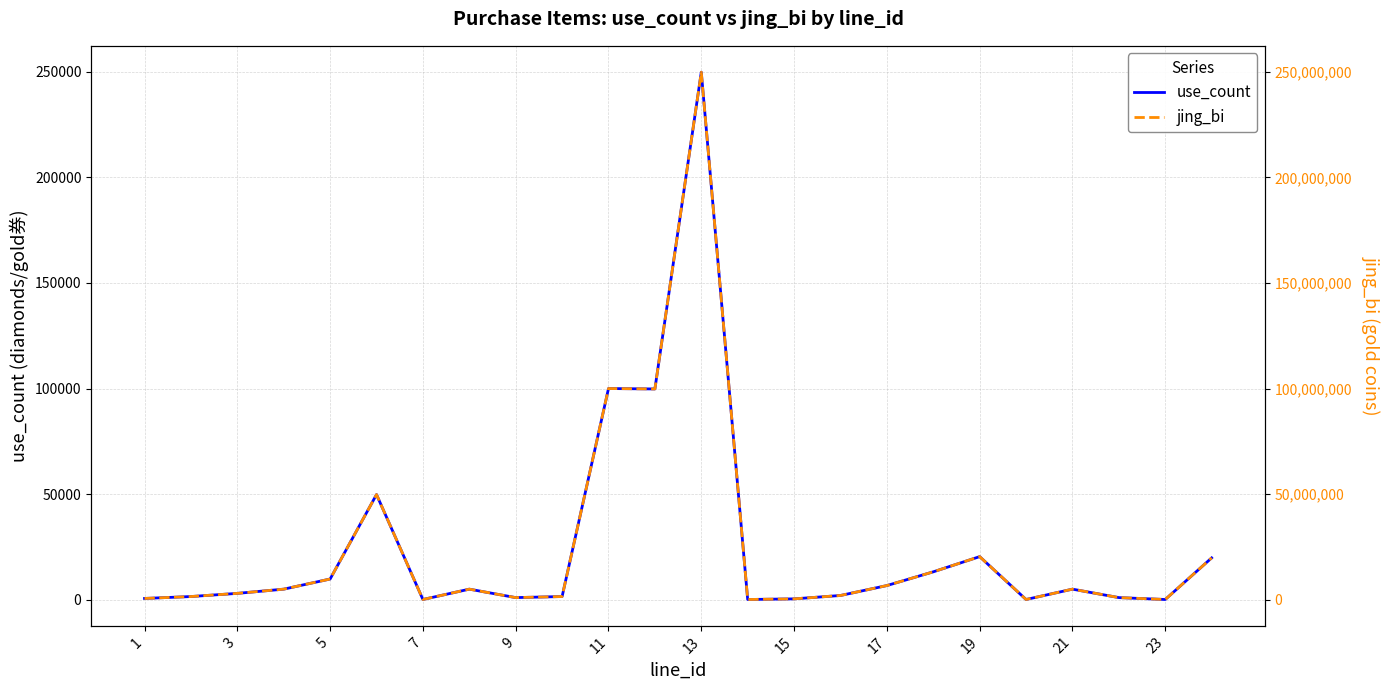

What is the approximate value of use_count at 17?

6700